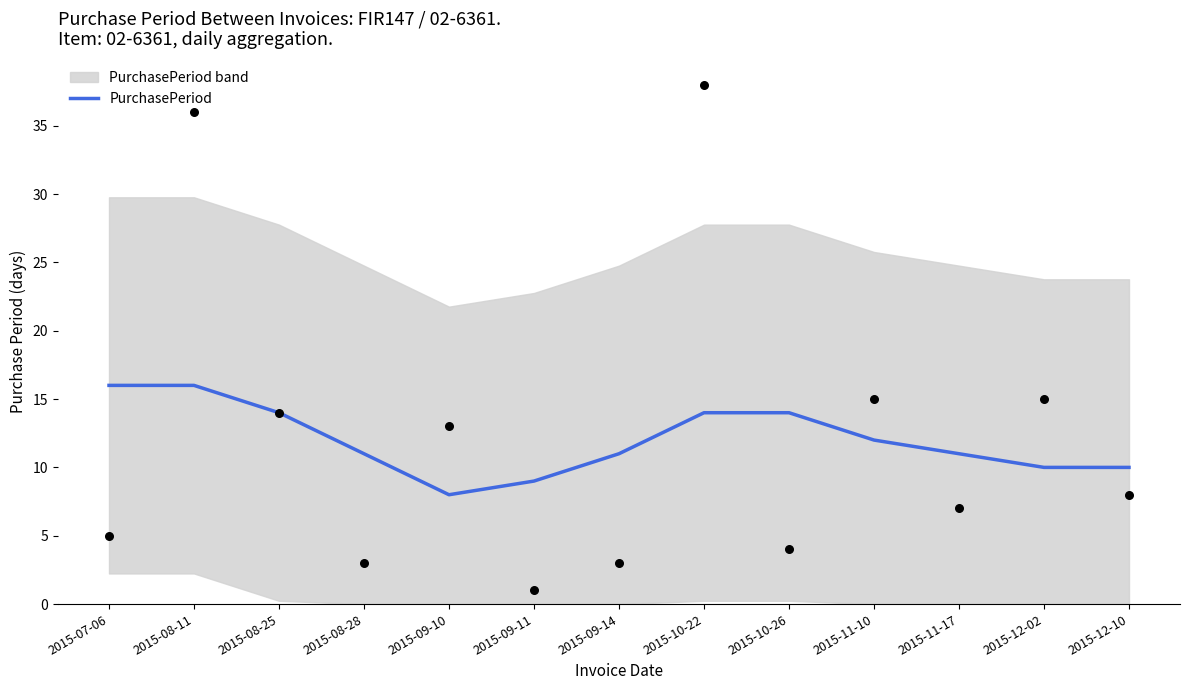

Approximately how many times larger is the value at 2015-09-14 compared to 2015-08-11?

0.7